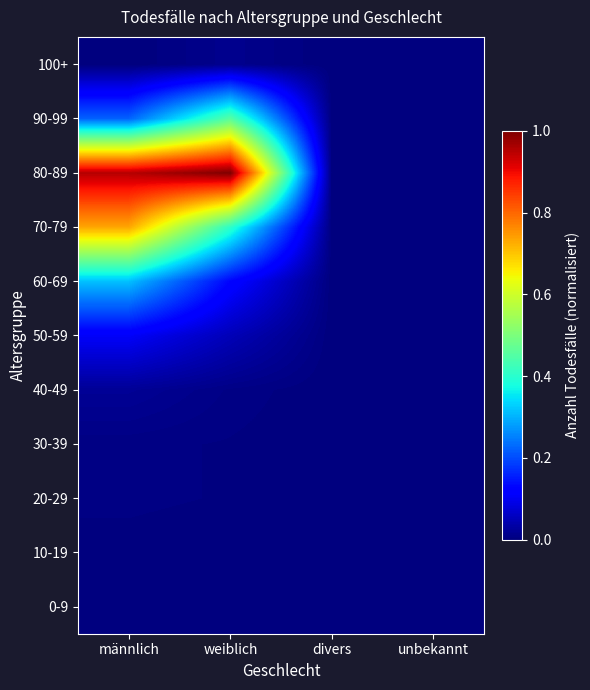

What is the greatest value displayed?

1.0